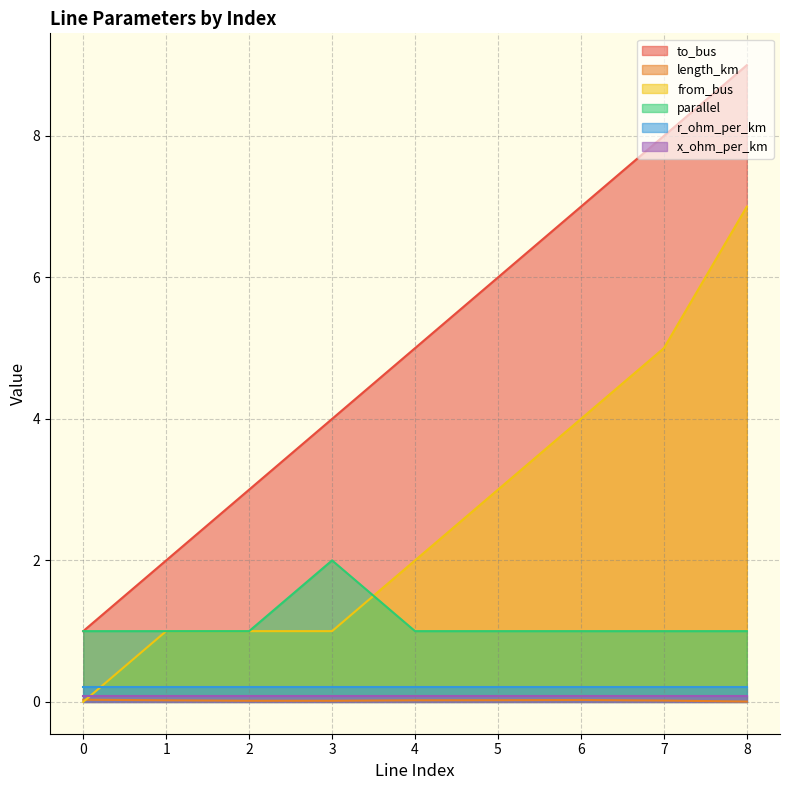

What is the greatest value displayed?

9.0